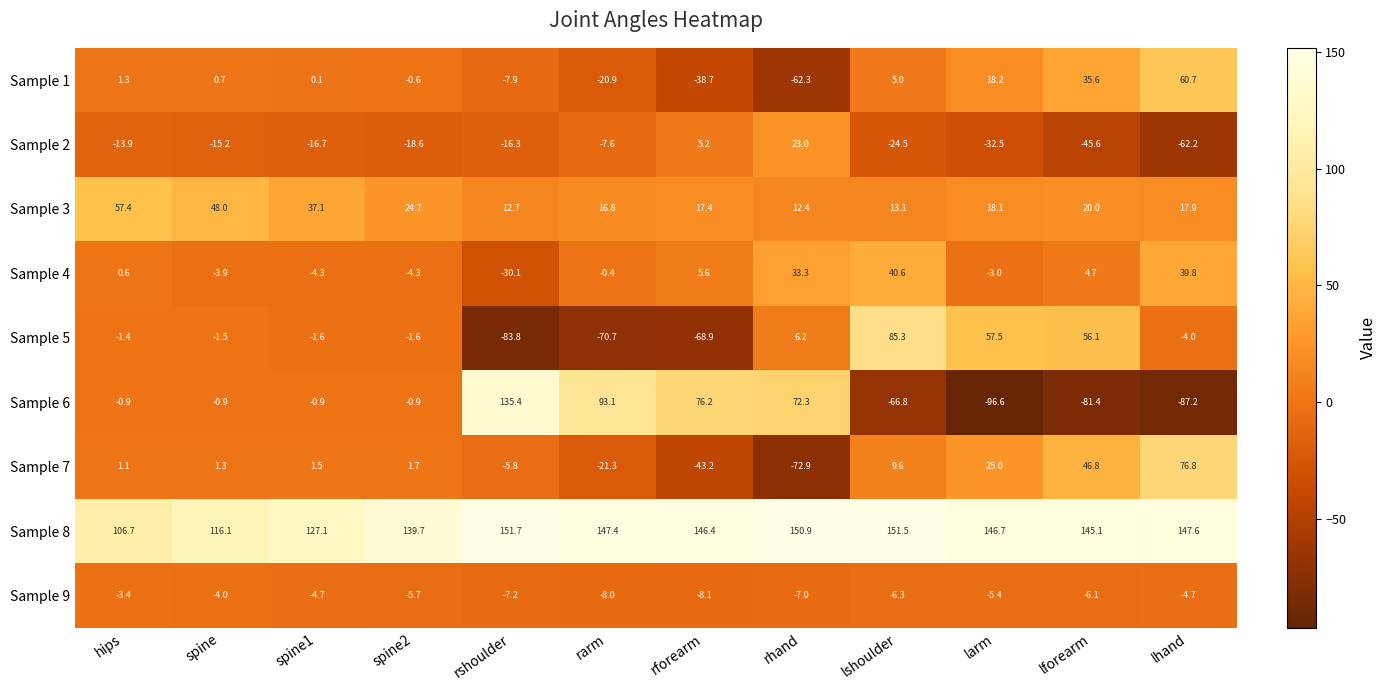

Read the Sample 5 value at rhand.

6.2